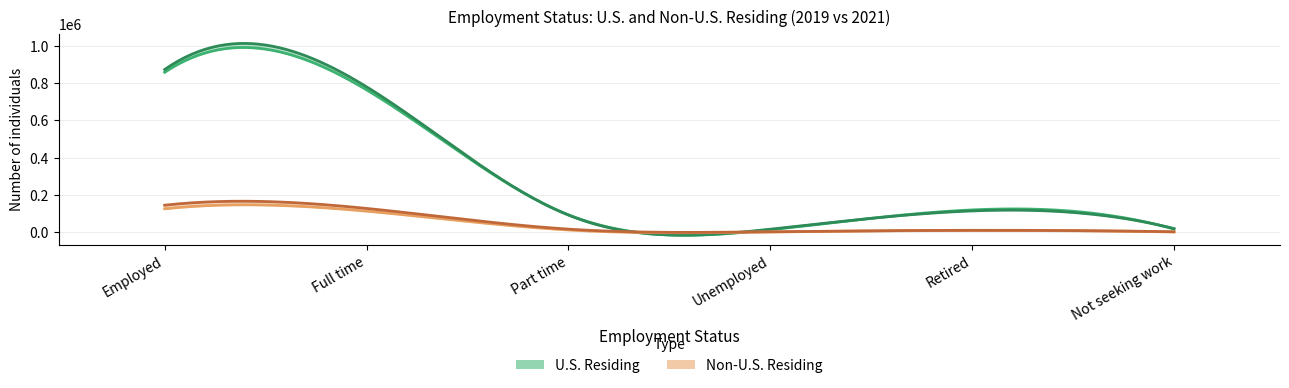

Reading left to right, what are all the values shown in this chart?

U.S. Residing 2019: 857200	763350	93900	14100	120000	17650
U.S. Residing 2021: 872100	779600	92500	16650	114750	20150
Non-U.S. Residing 2019: 126050	113400	12650	1950	9900	2000
Non-U.S. Residing 2021: 145250	128100	17150	3200	10750	2900